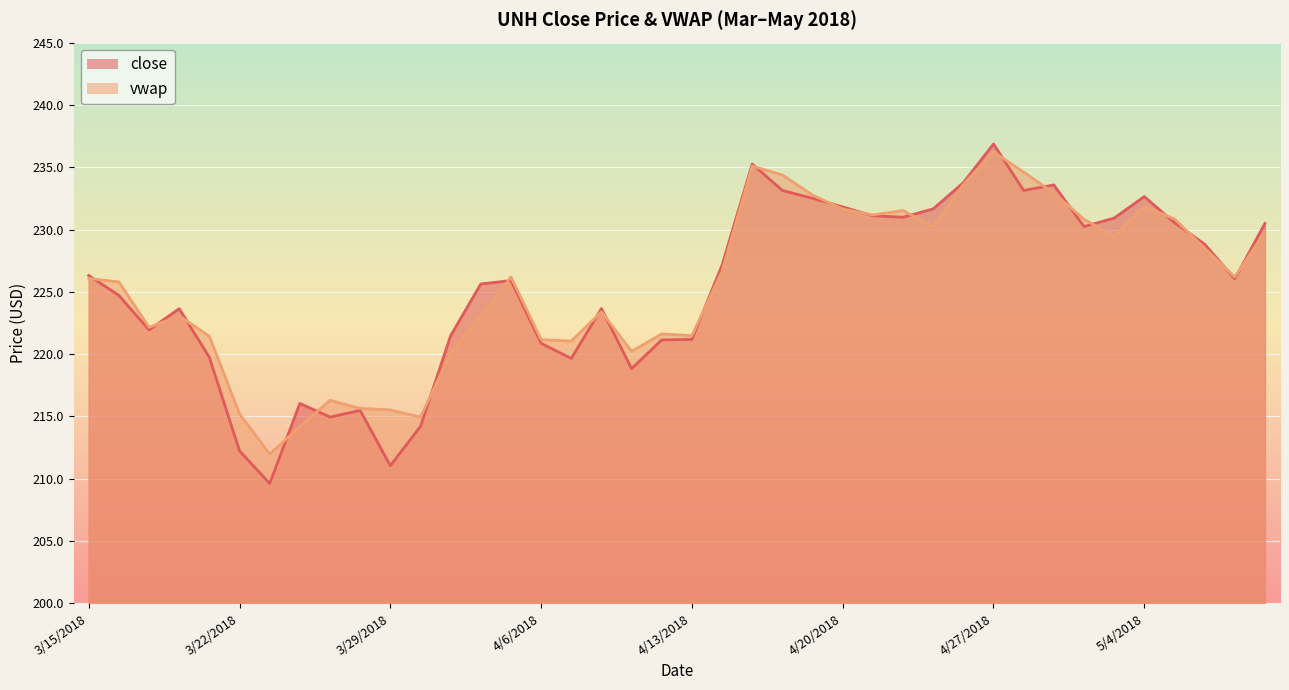

At which category does close reach its first local peak?

3/20/2018